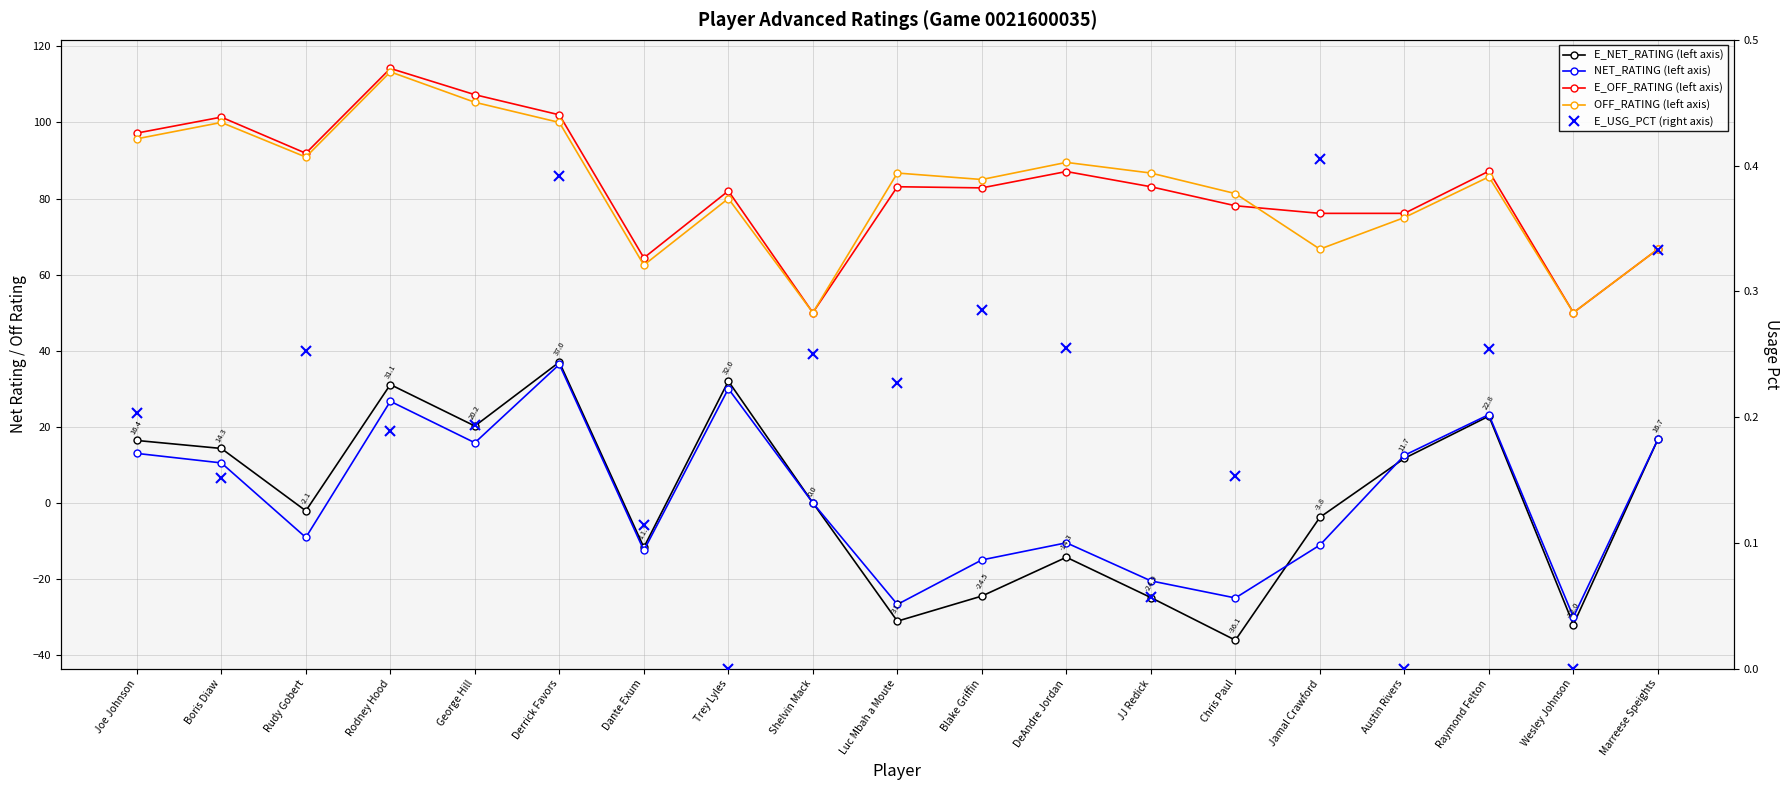

In NET_RATING (left axis), how many points are higher than both neighbors (excluding endpoints)?

5